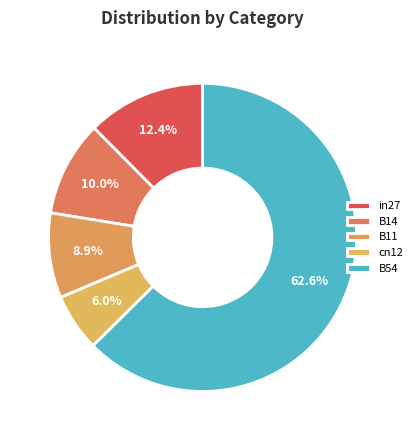

What percentage is the in27 slice, to the nearest percent?

12%